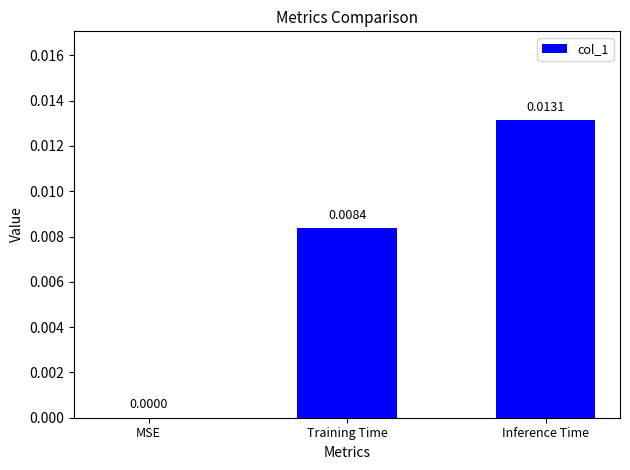

How many positive values are there?

2